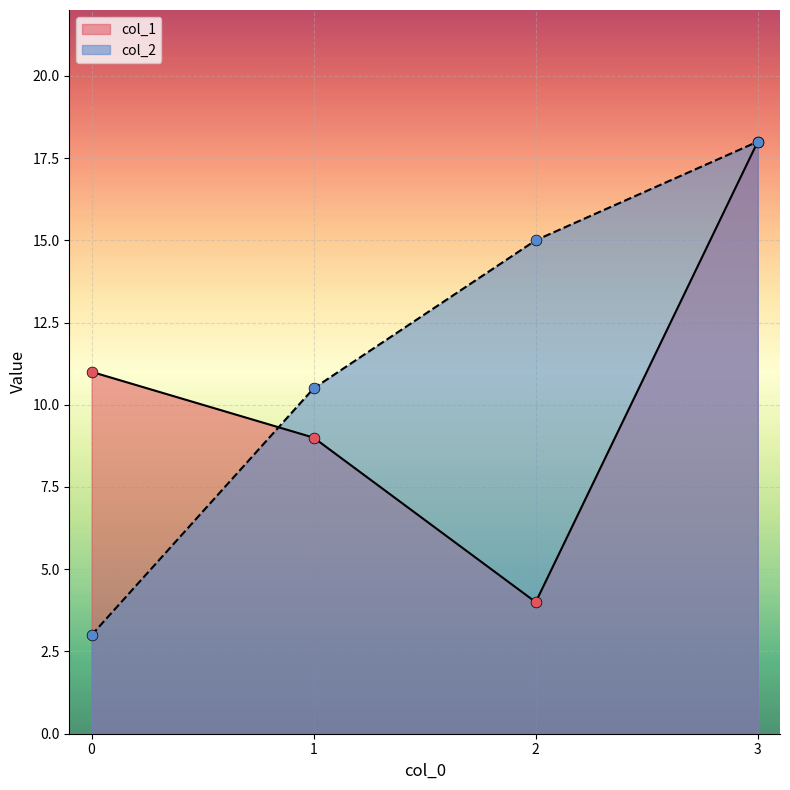

What is the total value across all series at 0?

14.0